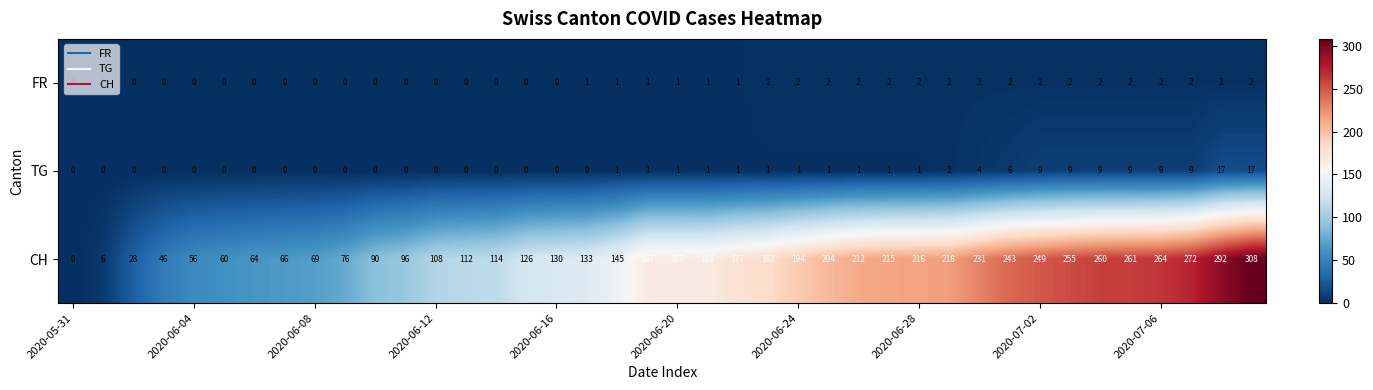

Which series has the largest total across all categories?

CH